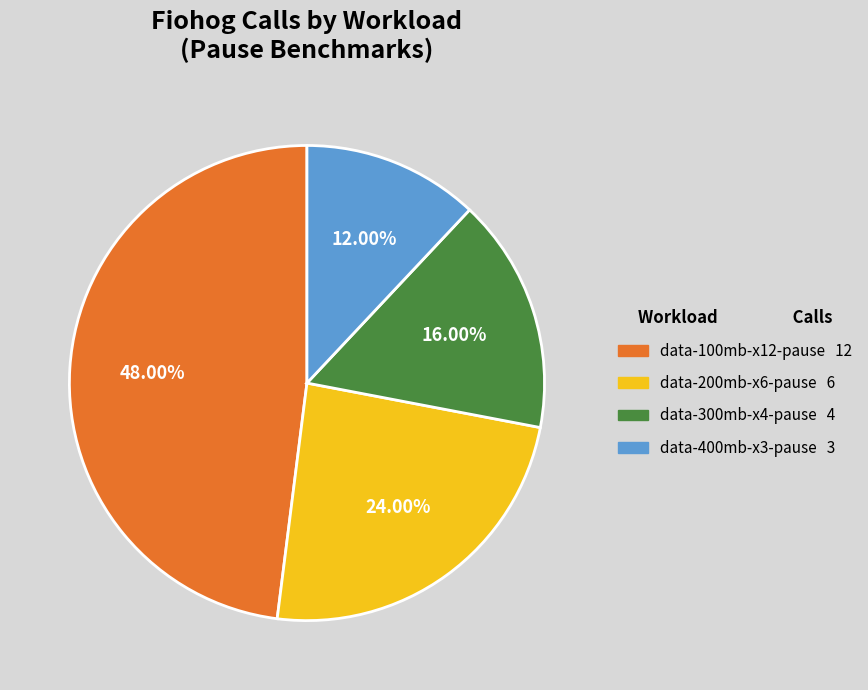

How many slices are in this pie chart?

4